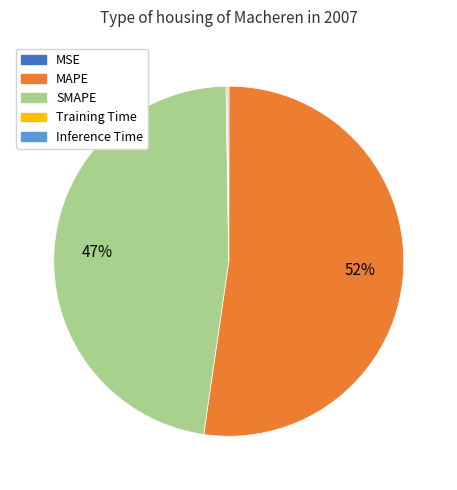

True or false: MAPE accounts for 66% of the total.

False